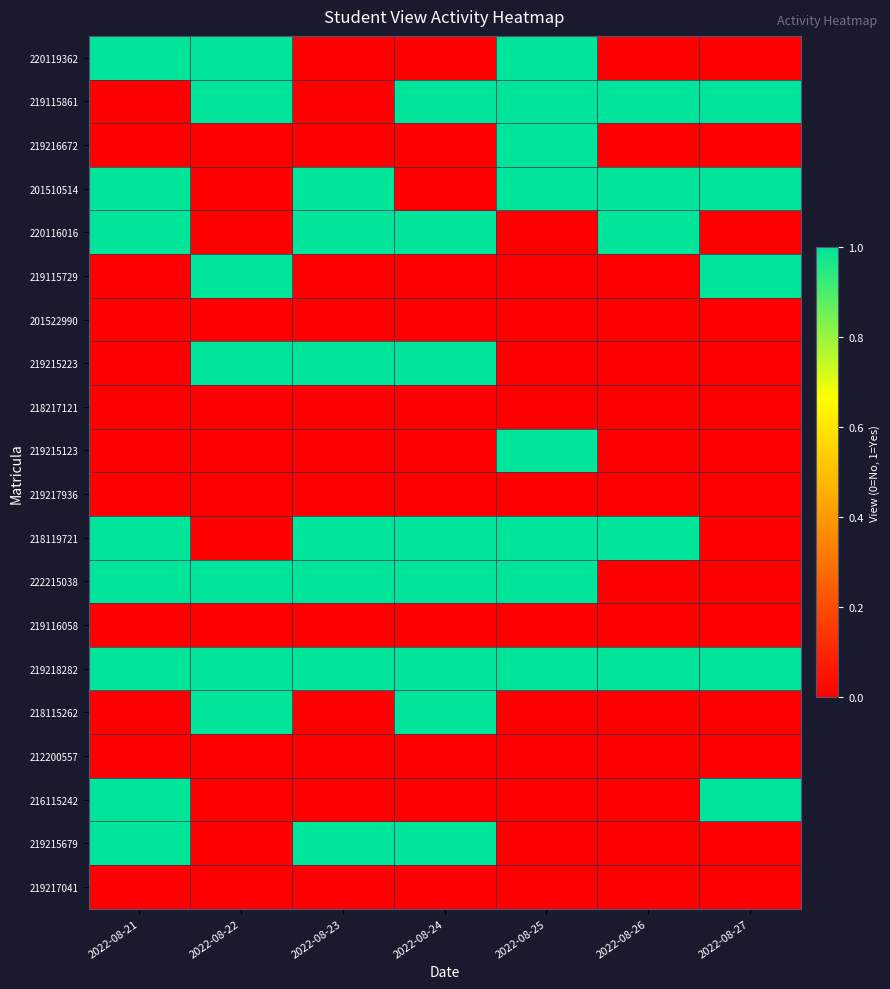

Rank the series by their maximum value, from highest to lowest.

220119362, 219115861, 219216672, 201510514, 220116016, 219115729, 219215223, 219215123, 218119721, 222215038, 219218282, 218115262, 216115242, 219215679, 201522990, 218217121, 219217936, 219116058, 212200557, 219217041